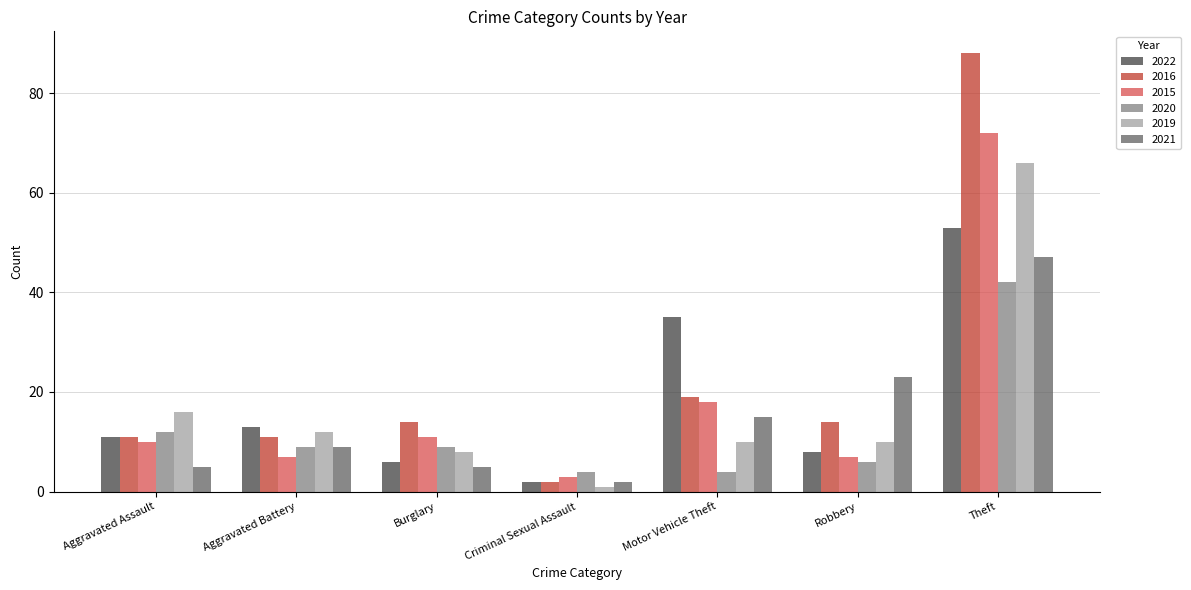

Reading left to right, extract all data points from this chart.

2022: Aggravated Assault=11	Aggravated Battery=13	Burglary=6	Criminal Sexual Assault=2	Motor Vehicle Theft=35	Robbery=8	Theft=53
2016: Aggravated Assault=11	Aggravated Battery=11	Burglary=14	Criminal Sexual Assault=2	Motor Vehicle Theft=19	Robbery=14	Theft=88
2015: Aggravated Assault=10	Aggravated Battery=7	Burglary=11	Criminal Sexual Assault=3	Motor Vehicle Theft=18	Robbery=7	Theft=72
2020: Aggravated Assault=12	Aggravated Battery=9	Burglary=9	Criminal Sexual Assault=4	Motor Vehicle Theft=4	Robbery=6	Theft=42
2019: Aggravated Assault=16	Aggravated Battery=12	Burglary=8	Criminal Sexual Assault=1	Motor Vehicle Theft=10	Robbery=10	Theft=66
2021: Aggravated Assault=5	Aggravated Battery=9	Burglary=5	Criminal Sexual Assault=2	Motor Vehicle Theft=15	Robbery=23	Theft=47